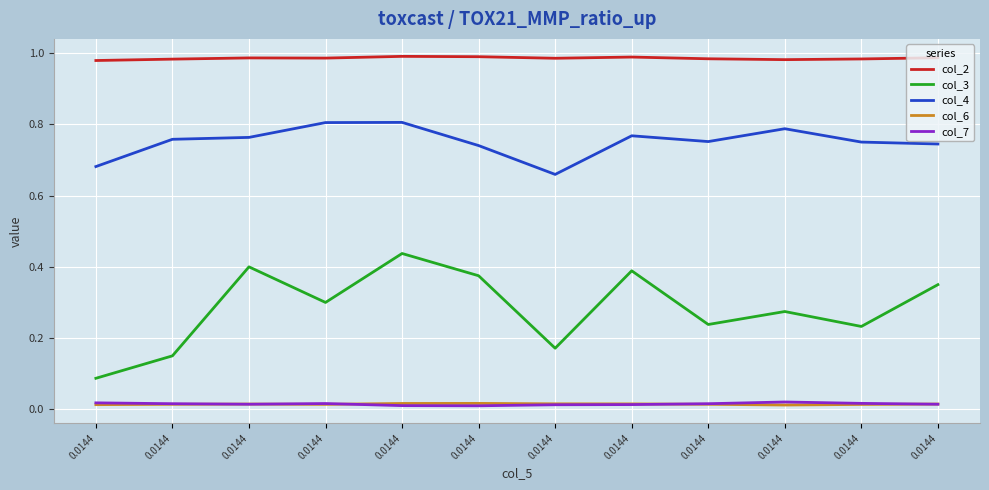

Is the value of col_6 at 0.0144 greater than the value of col_4 at 0.0144?

No